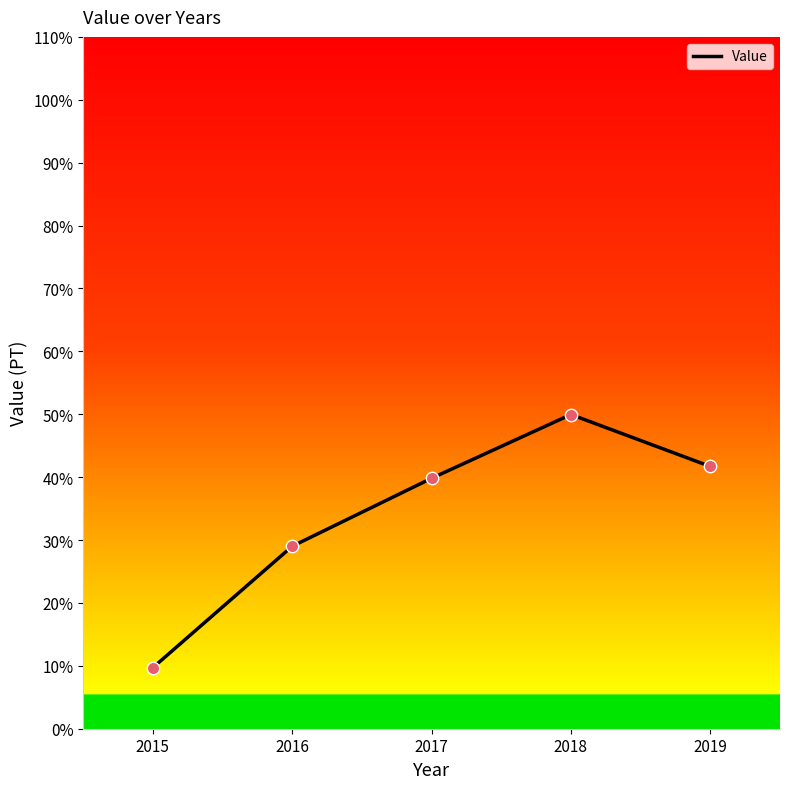

Which has a higher value, 2016 or 2015?

2016